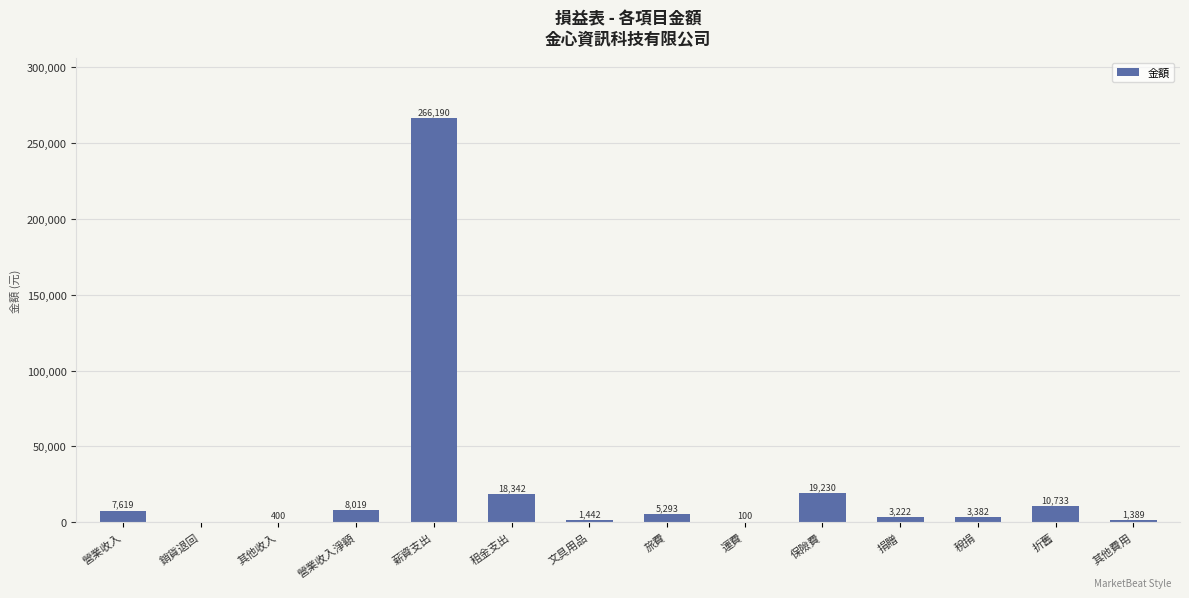

What is the average value?

24669